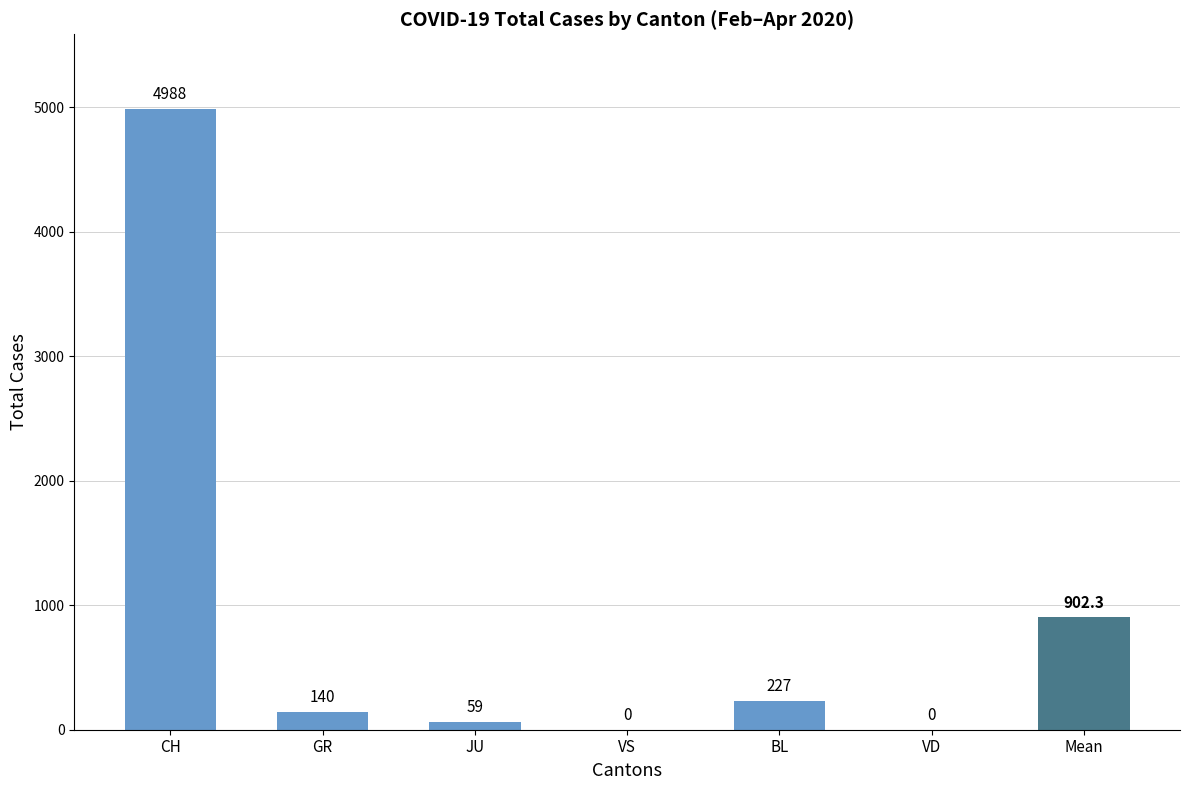

What is the sum of the values at VS and CH?

4988